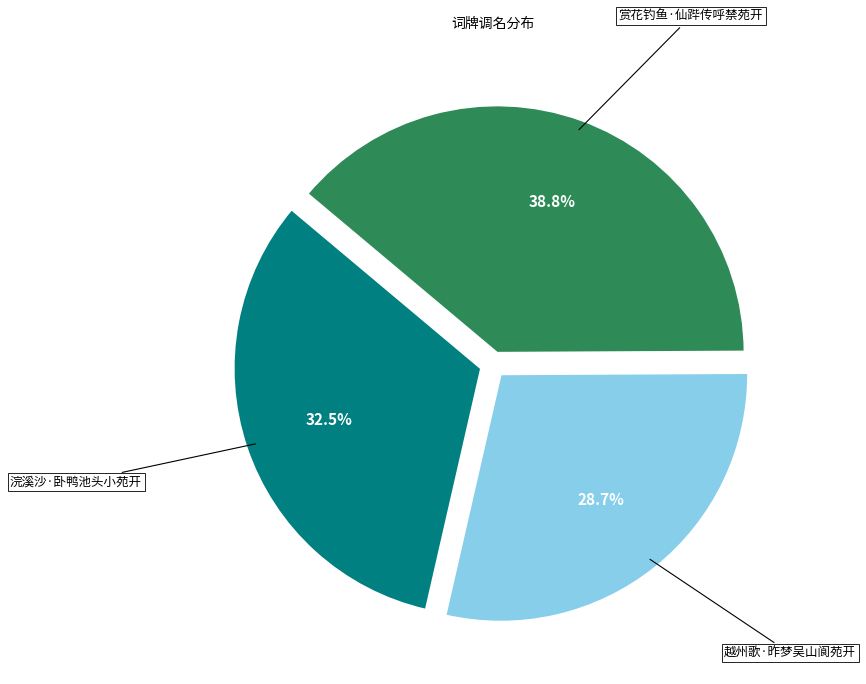

Does any single category account for the majority?

No